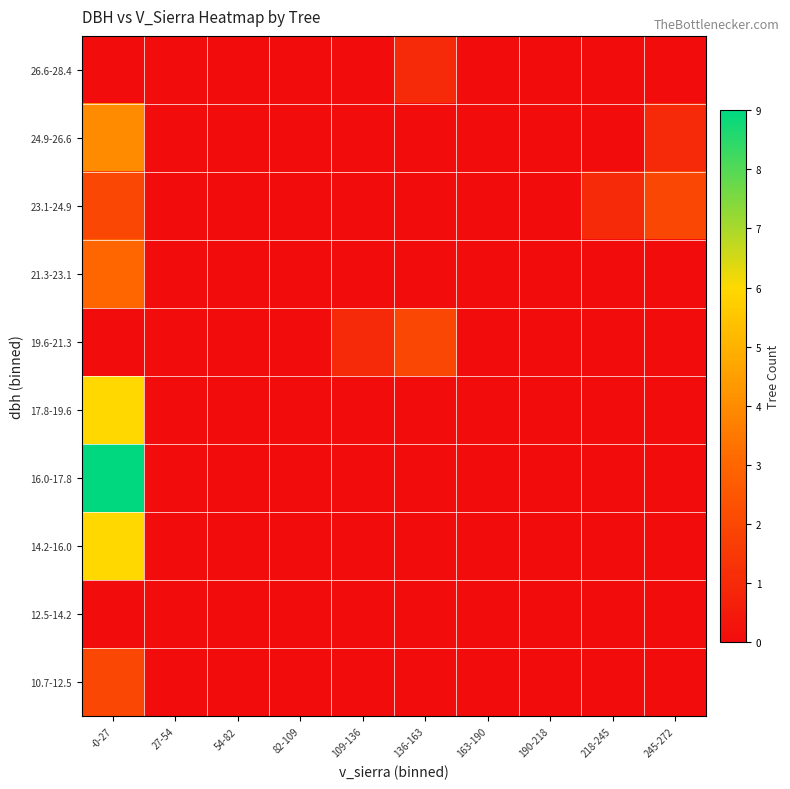

At how many categories does at least one series exceed 5?

1